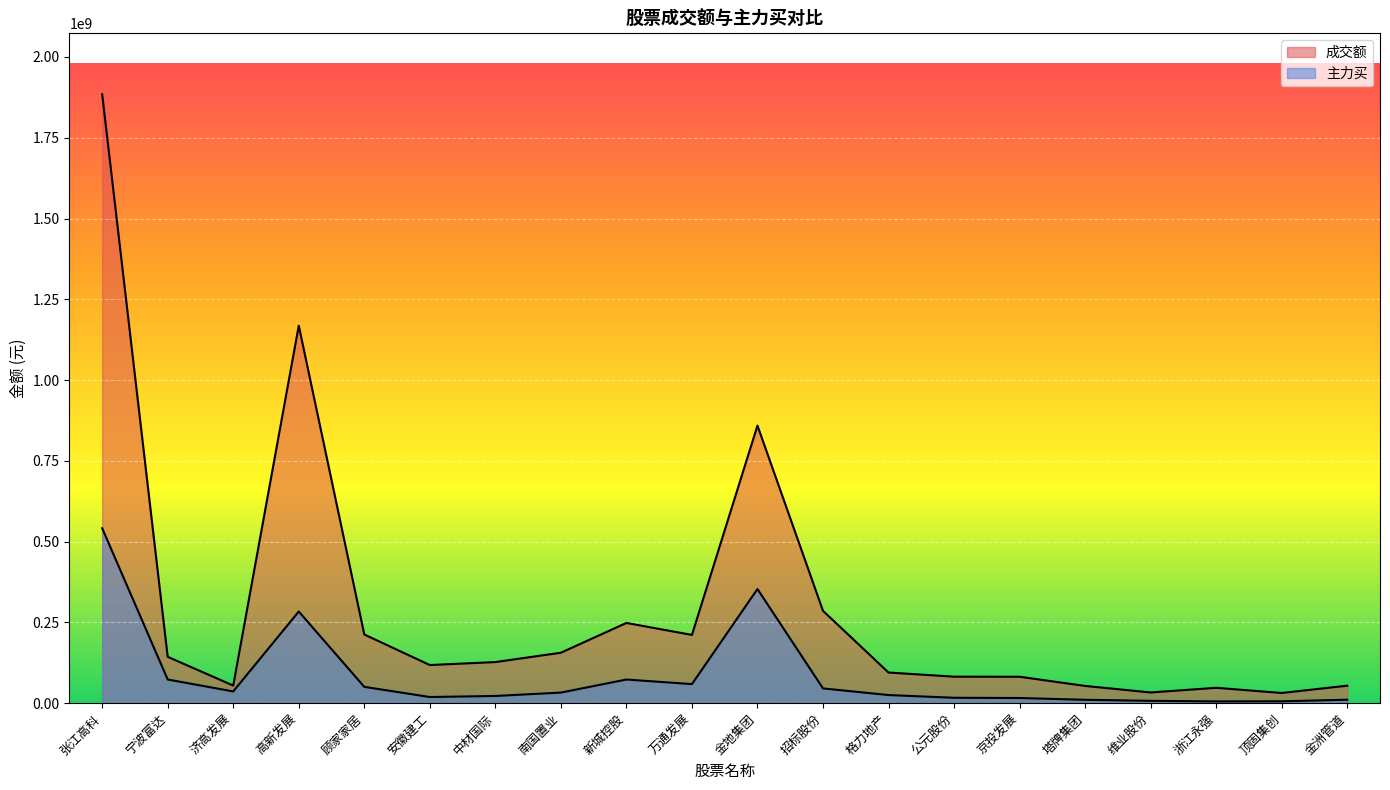

At how many categories does at least one series exceed 1696881455?

1